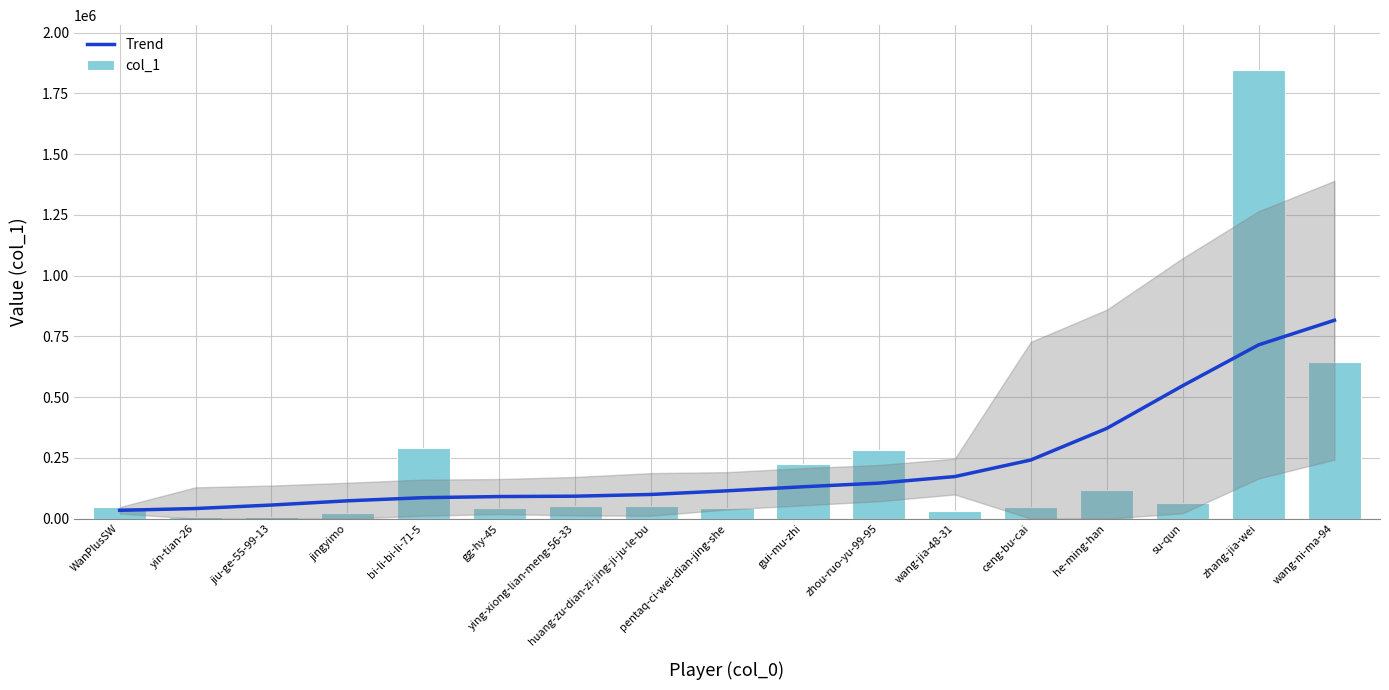

Reading left to right, list all the values displayed in this chart.

Trend: 34321.4	41602.7	55986.7	73384.3	86265.8	90896.8	92387.8	99538.6	114559.6	131224.8	146221.2	173190.7	241341.7	371254.2	546932.9	715151.2	816577.3
col_1: 47847.0	5778.0	8539.0	21695.0	291138.0	43955.0	52289.0	51437.0	45662.0	223790.0	284259.0	31090.0	48611.0	119710.0	62587.0	1846452.0	645999.0